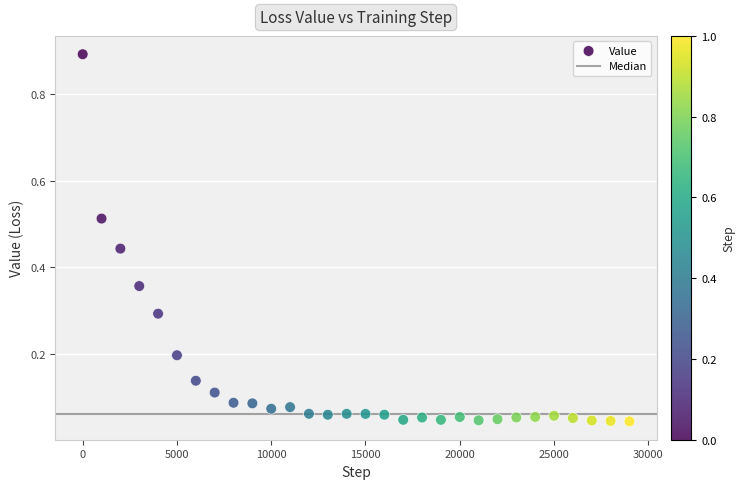

What is the range of Y values (max minus min)?

0.8